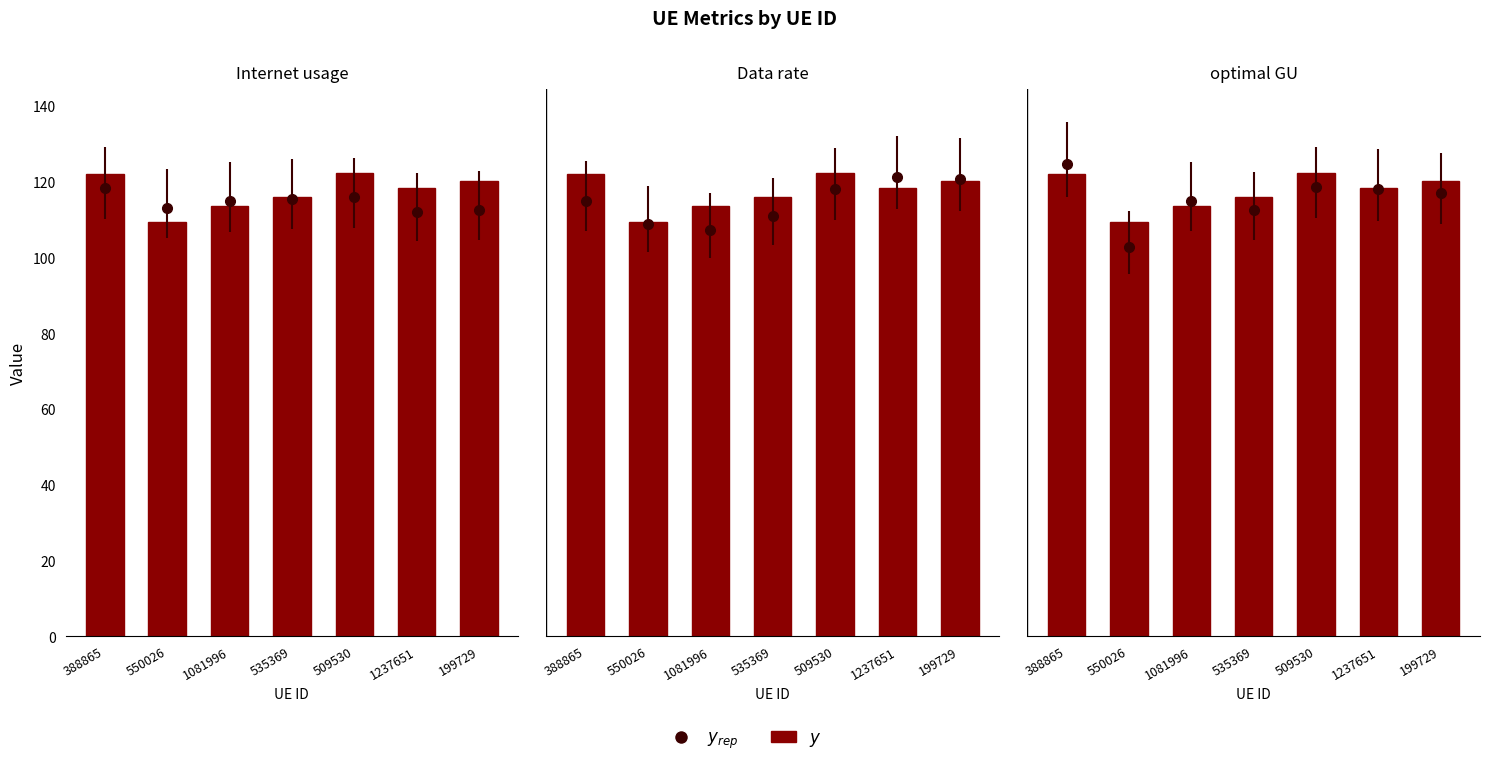

Rank the categories by Internet usage value from highest to lowest.

509530, 388865, 199729, 1237651, 535369, 1081996, 550026